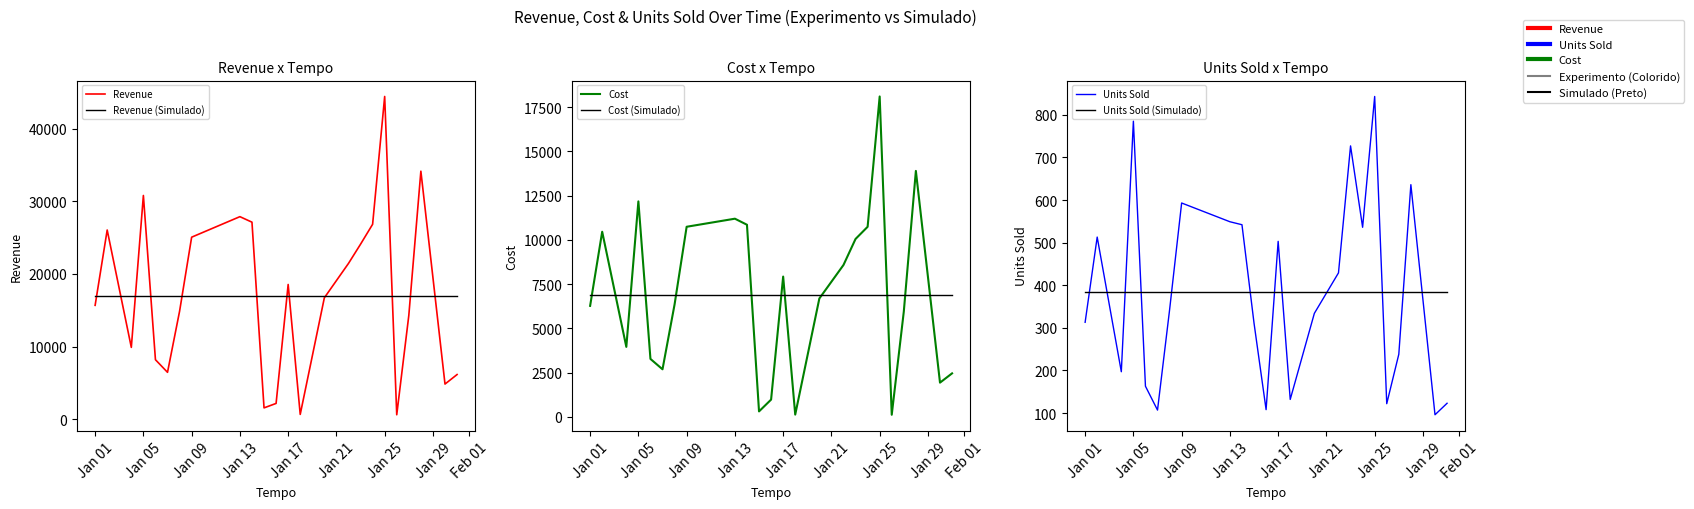

Count the number of categories in the chart.

24